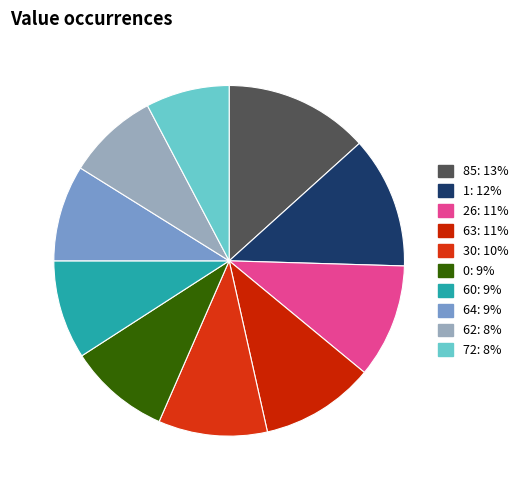

Is the sum of 62 and 72 greater than half?

No